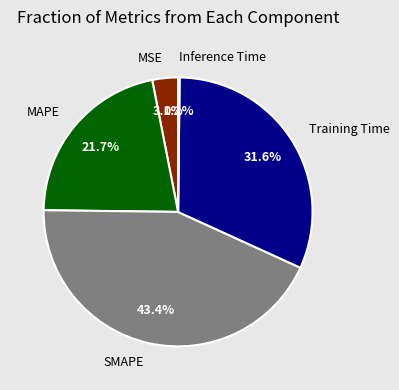

What portion of the pie excludes MAPE?

78.3%